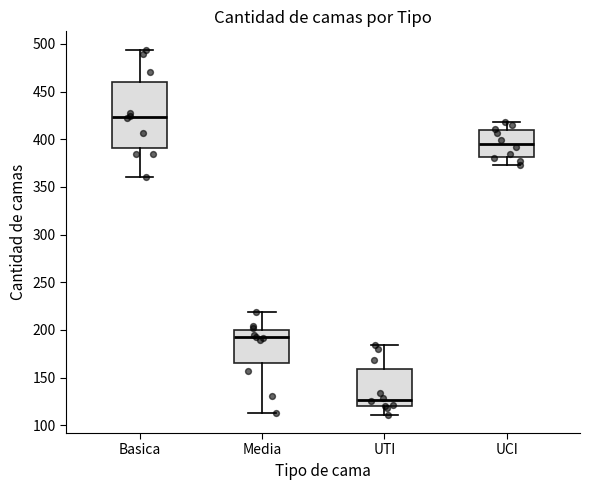

Reading left to right, transcribe this box plot: for each box, give where its median line is, the range the box spans, and where its two whiskers end, as read against the y-axis. The values are not printed on the chart, so give them approximately, as read against the axis.

Basica: median 425, box 390 to 460, whiskers 360 to 495
Media: median 195, box 165 to 200, whiskers 115 to 220
UTI: median 125, box 120 to 160, whiskers 110 to 185
UCI: median 395, box 380 to 410, whiskers 375 to 420